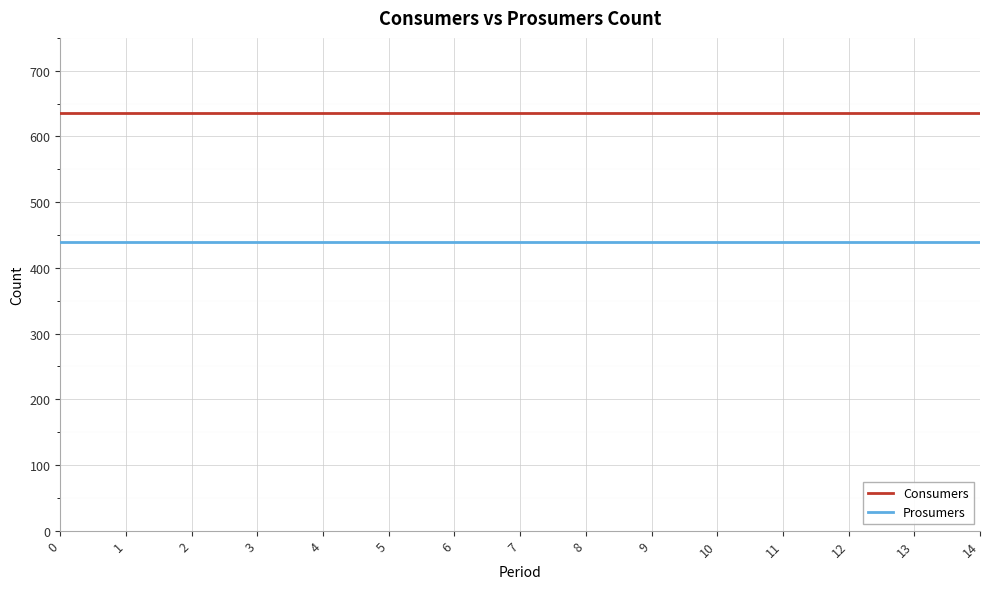

What is the spread (max minus min) of values at 5?

195